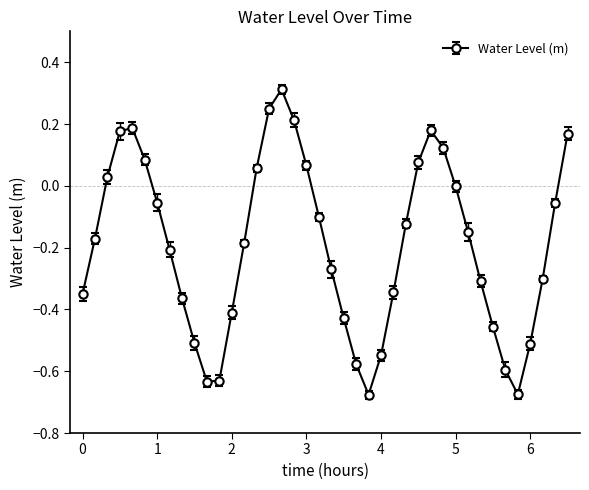

How many points are lower than both their immediate neighbors (excluding endpoints)?

3